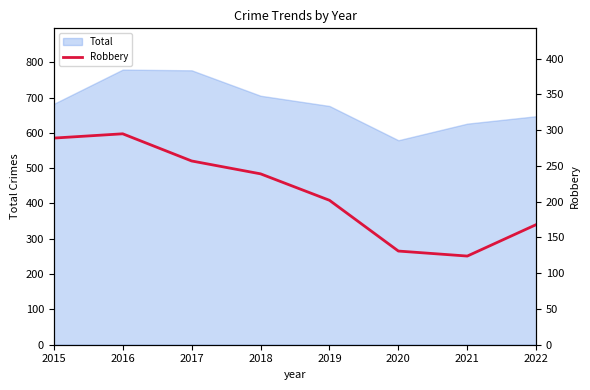

How many points are lower than both their immediate neighbors (excluding endpoints)?

1